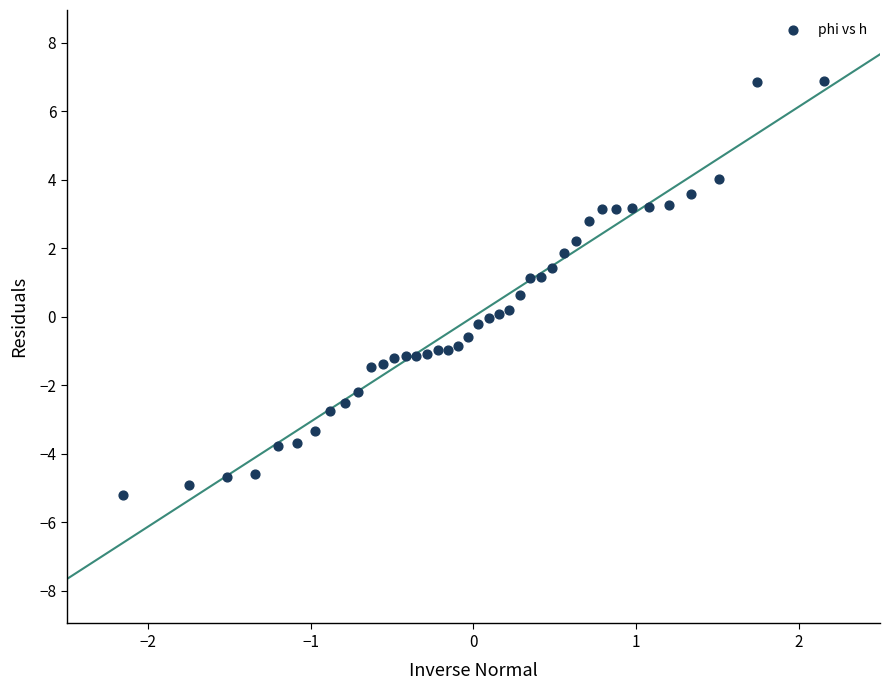

What is the range of Y values (max minus min)?

12.1